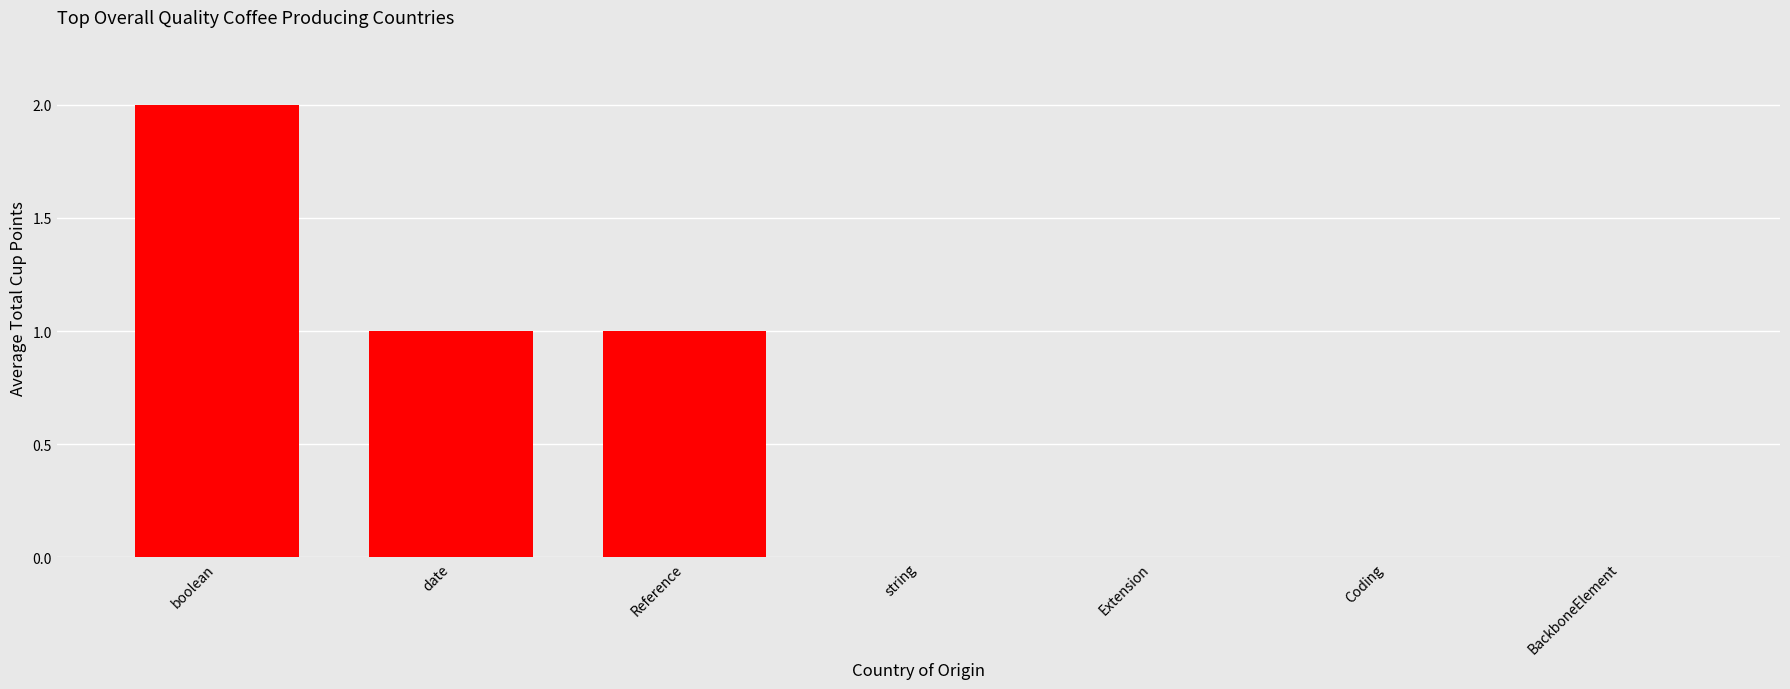

Is it true that the value at string is 0?

True